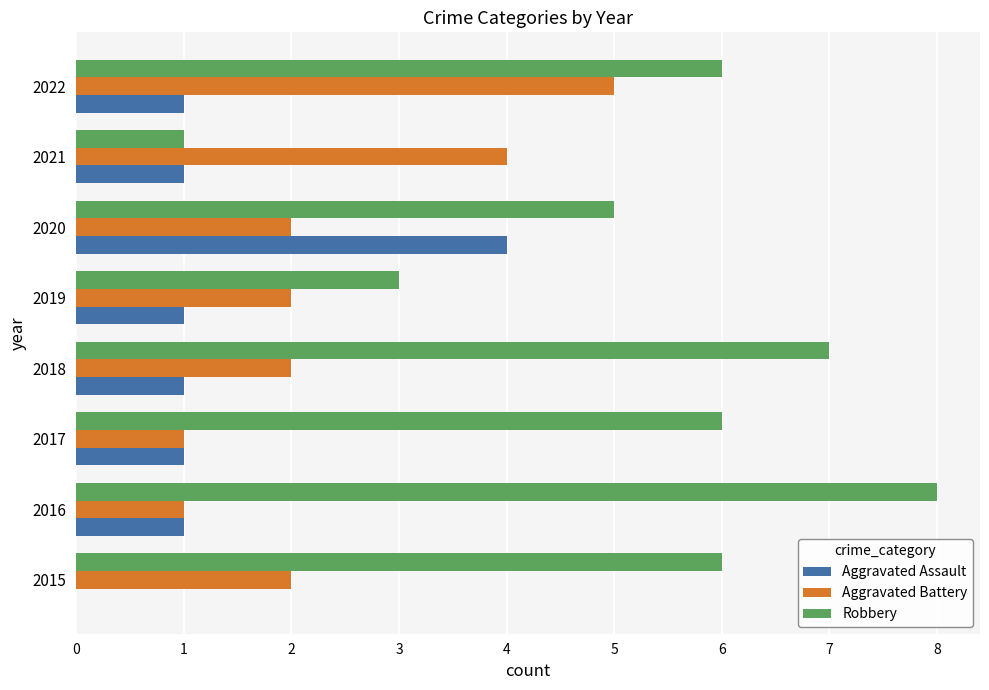

What is the total value across all series at 2015?

8